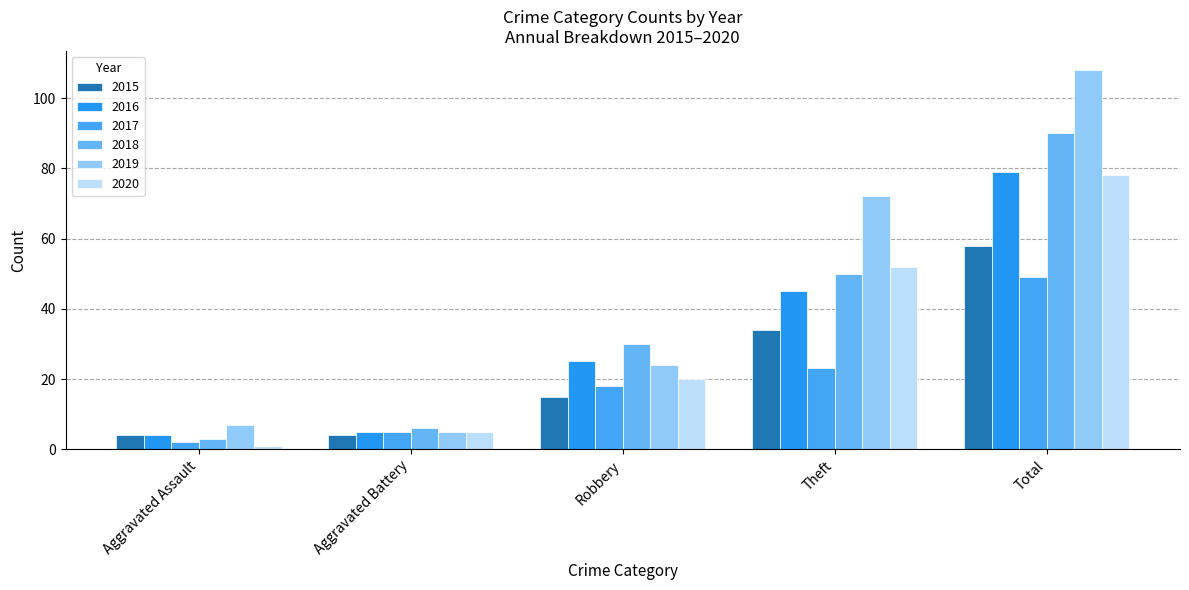

Does the chart contain stacked bars?

No